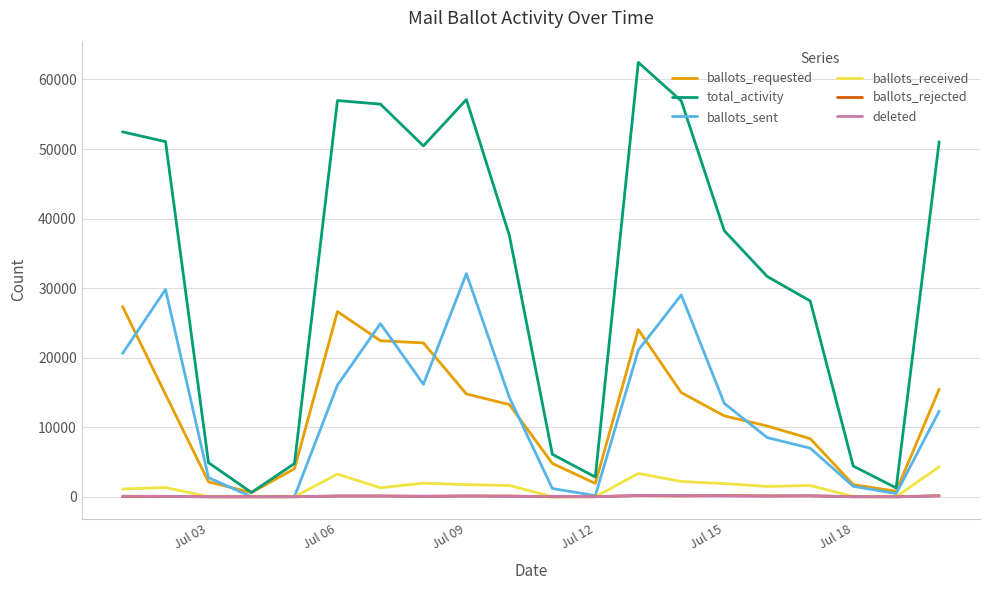

Which series has the widest spread of values?

total_activity